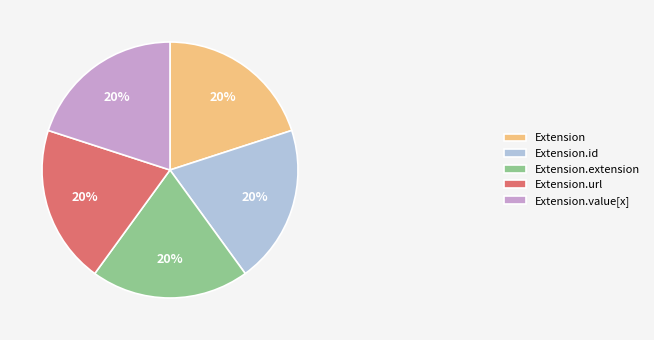

Do Extension and Extension.value[x] together represent more than half of the pie?

No